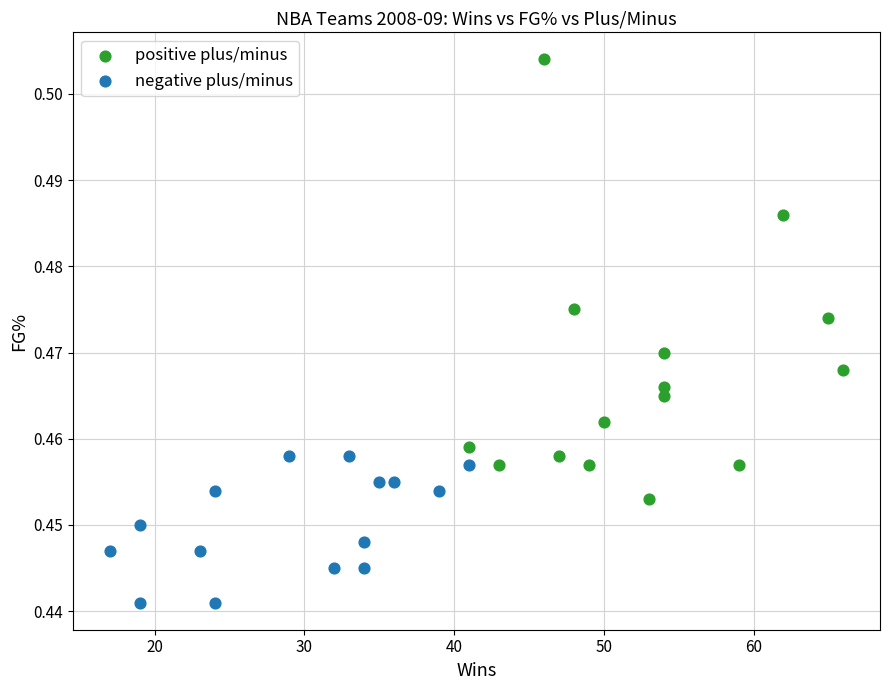

Which series reaches the maximum Y coordinate?

positive plus/minus